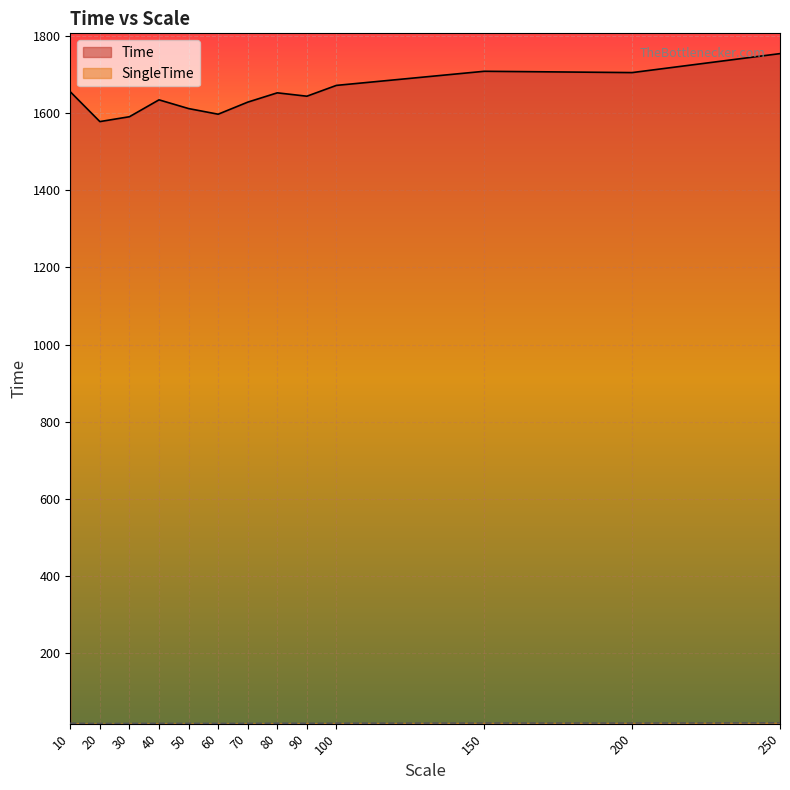

Rank the series by their maximum value, from lowest to highest.

SingleTime, Time